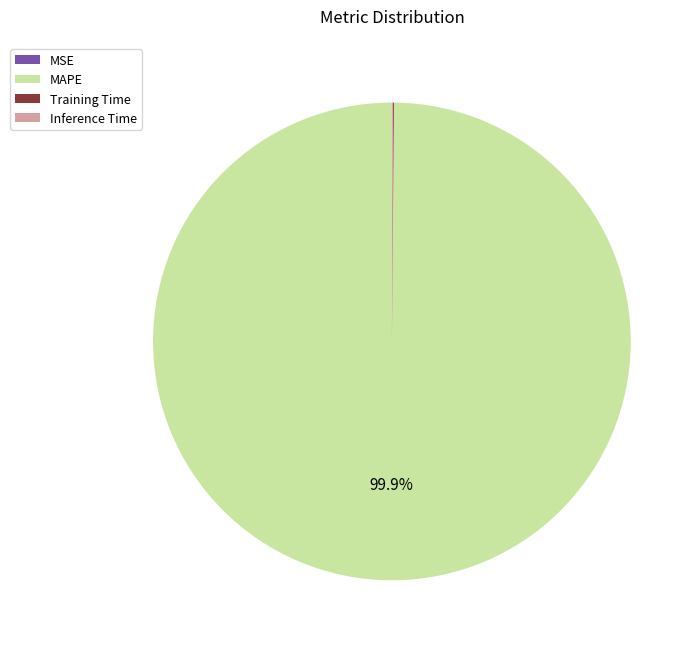

Which slice is the largest?

MAPE